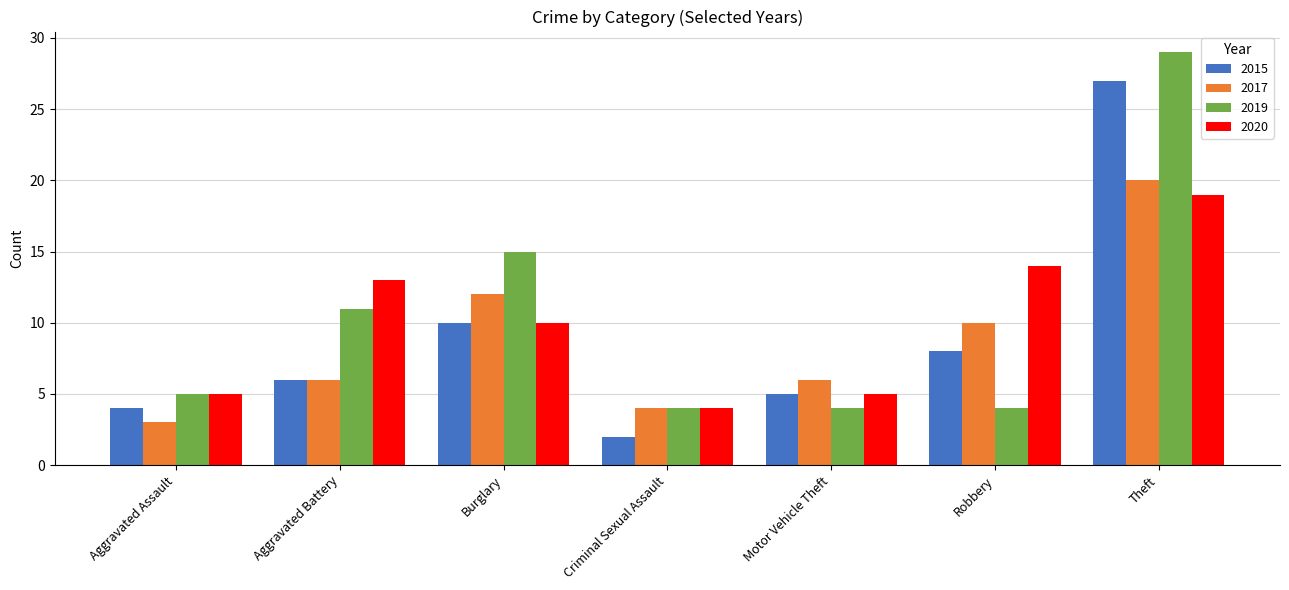

What is the spread (max minus min) of values at Theft?

10